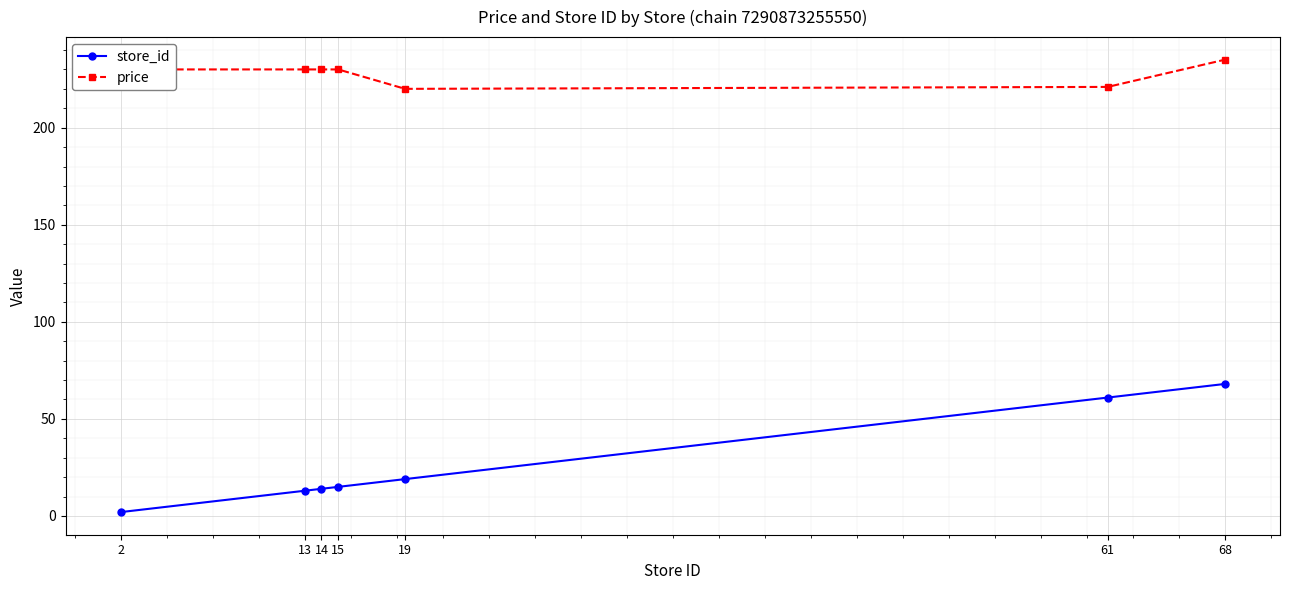

How many values in the price series are below 230?

2